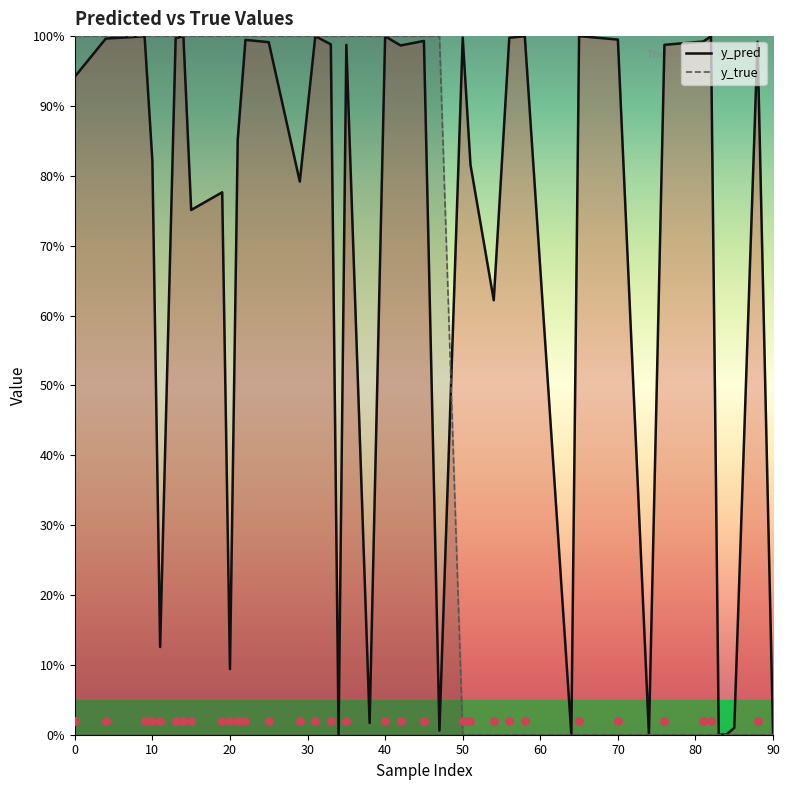

Which series has the widest spread of Y values?

y_true